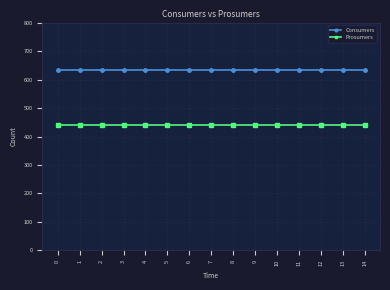

What are all the series names shown in the legend?

Consumers, Prosumers